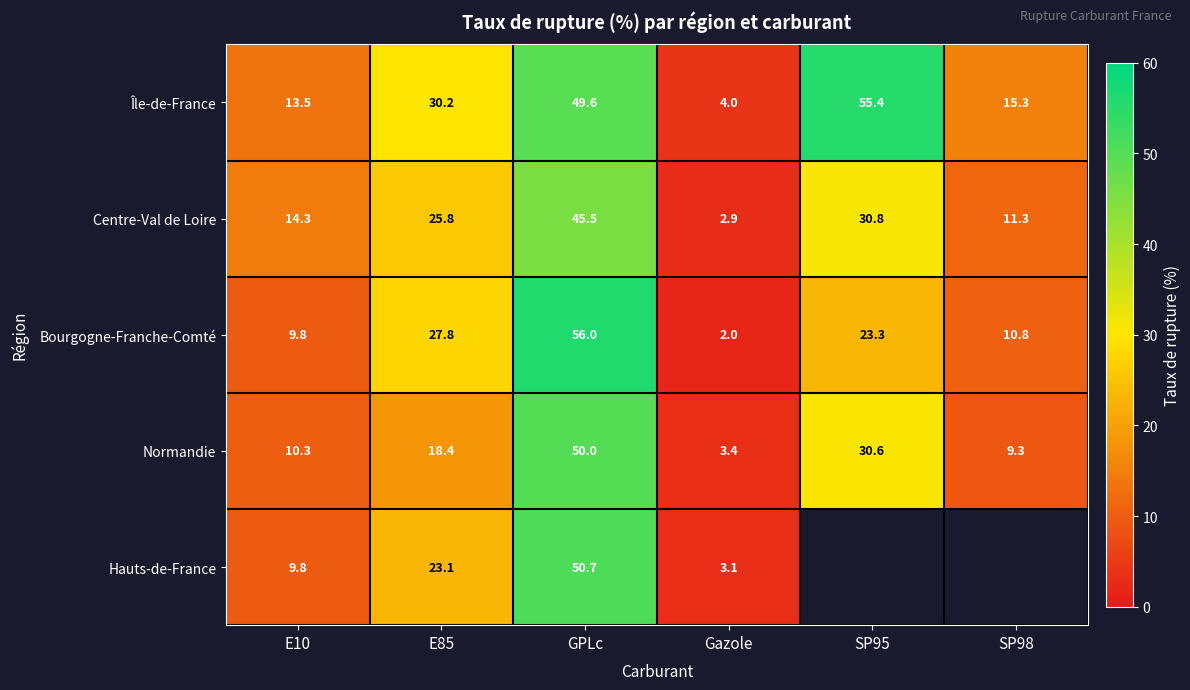

How many series are shown in this chart?

5